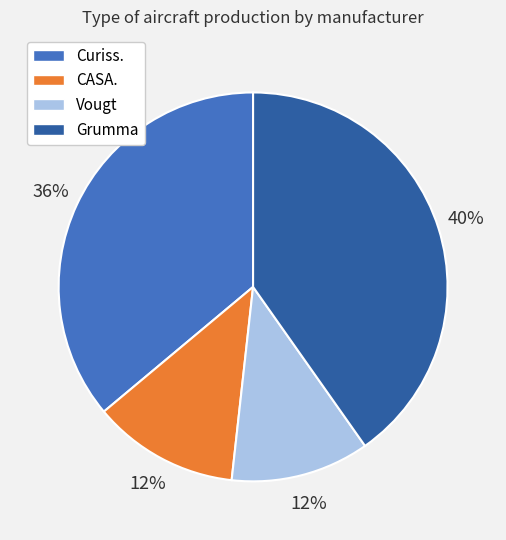

What is the largest slice in the pie chart?

Grumma